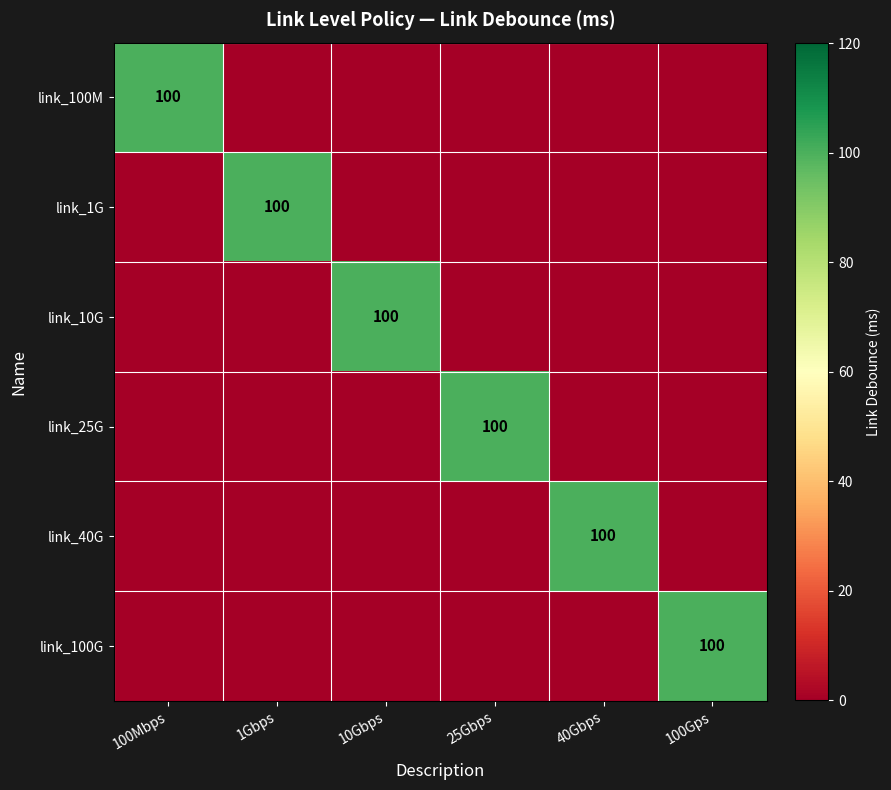

The link_10G series shows 20 at 10Gbps. True or false?

False